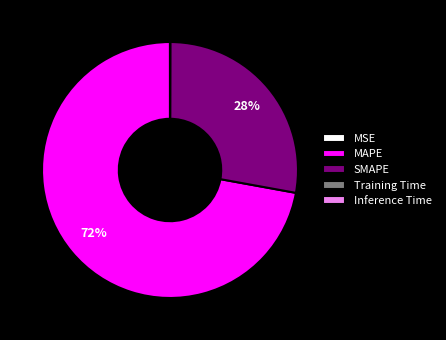

Which slice is the largest?

MAPE